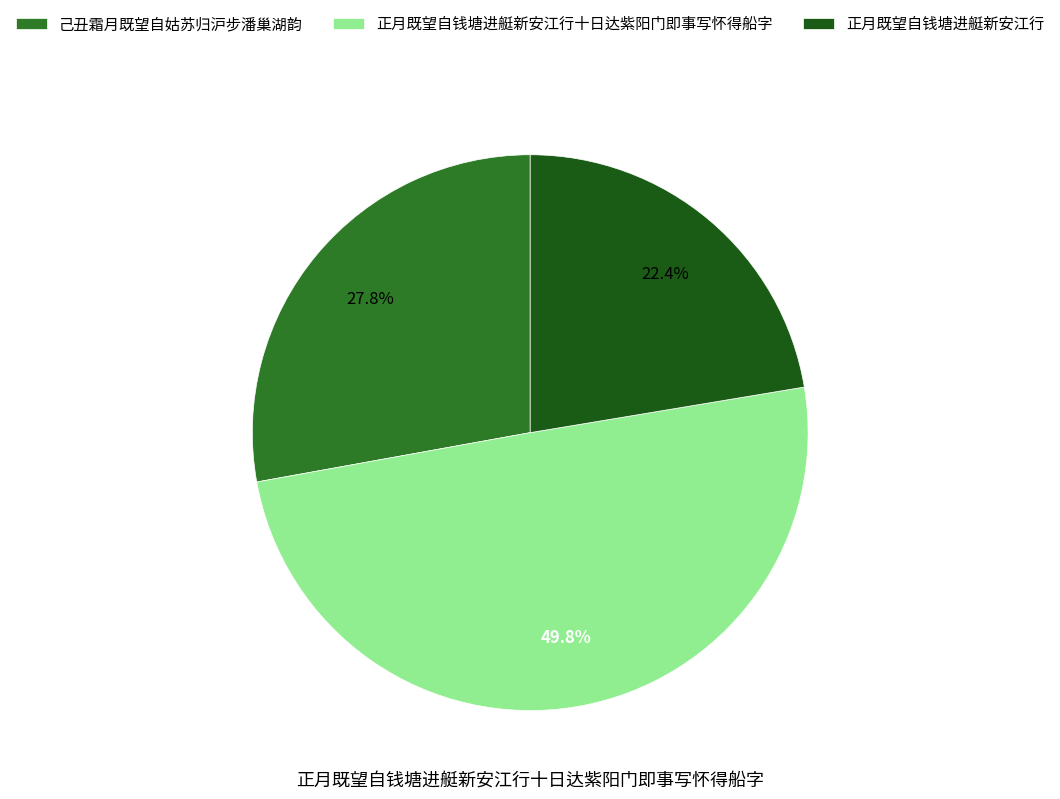

Is there any slice that represents more than half of the pie?

No